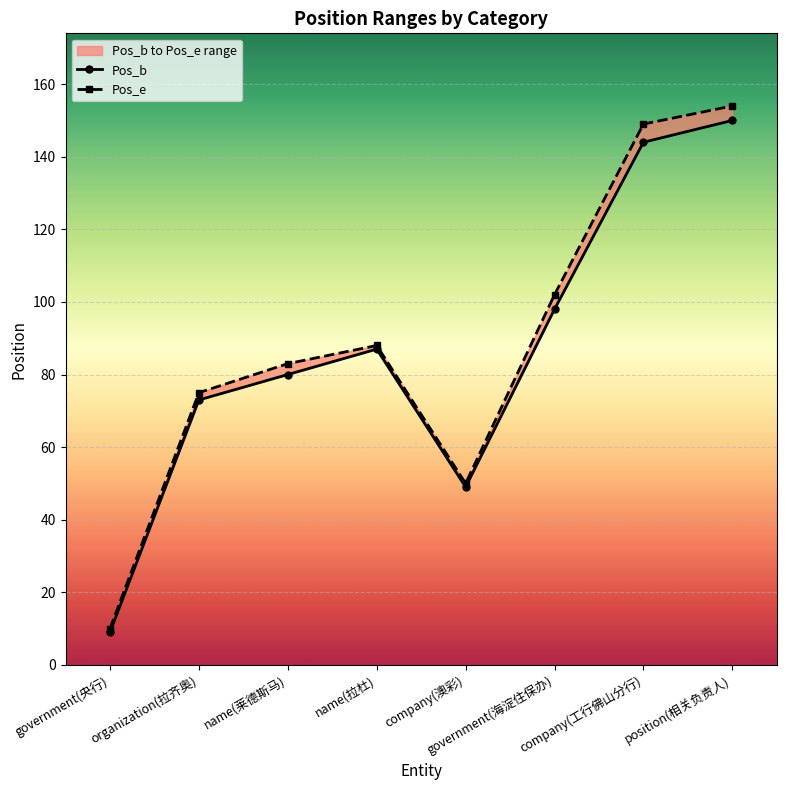

What is the total value across all series at name(拉杜)?

175